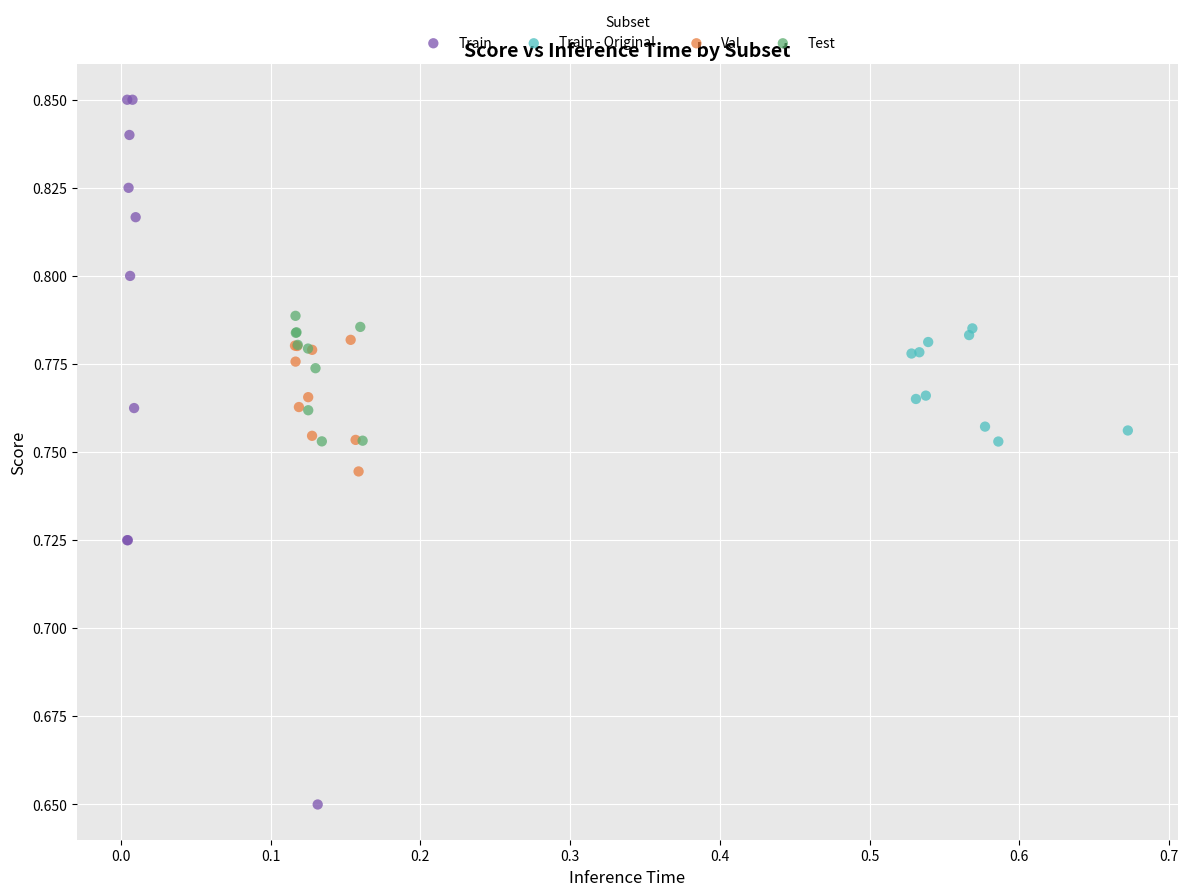

Which series contains the lowest Y value?

Train